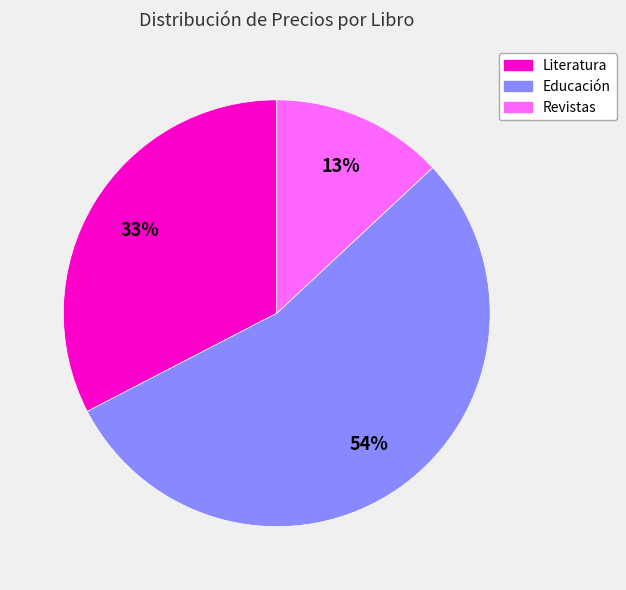

Does any single category account for the majority?

Yes